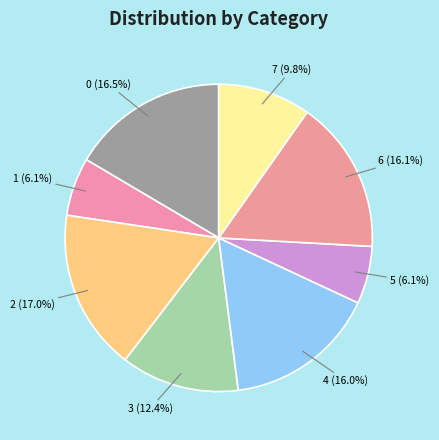

How many segments does this pie chart have?

8